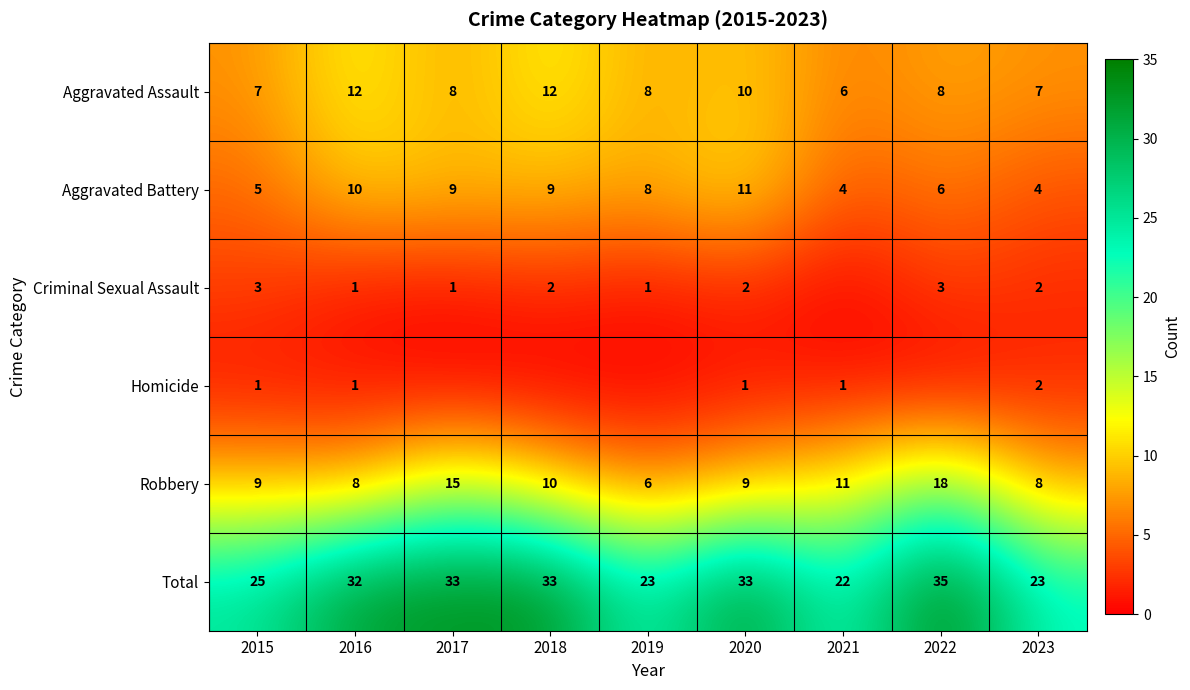

Which category has the lowest value in the Aggravated Assault series?

2021